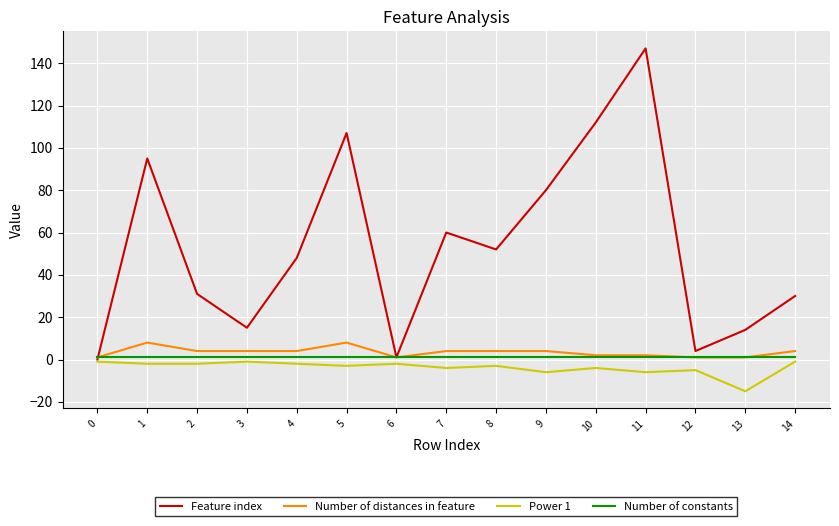

True or false: Power 1 and Number of distances in feature cross at least once.

False